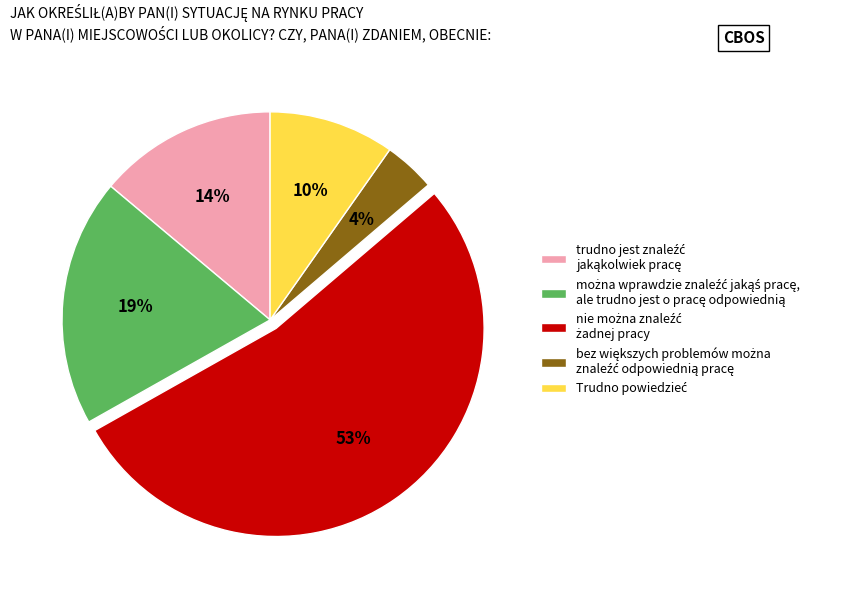

To the nearest percent, what is the difference between the largest and smallest slice percentages?

49%